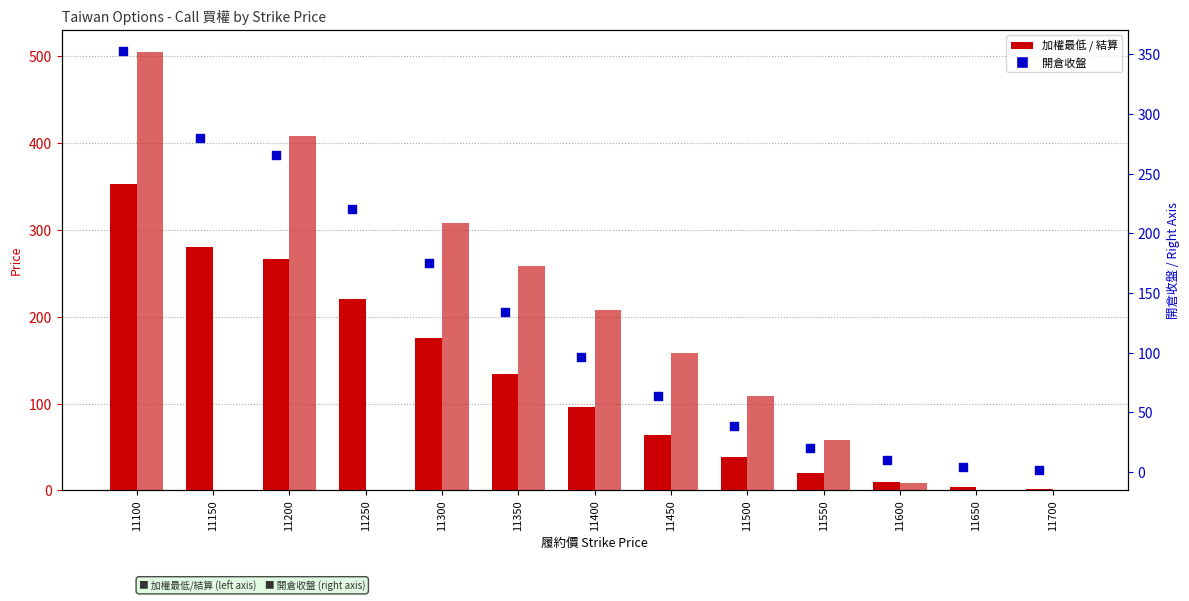

Which series has the widest spread of Y values?

結算